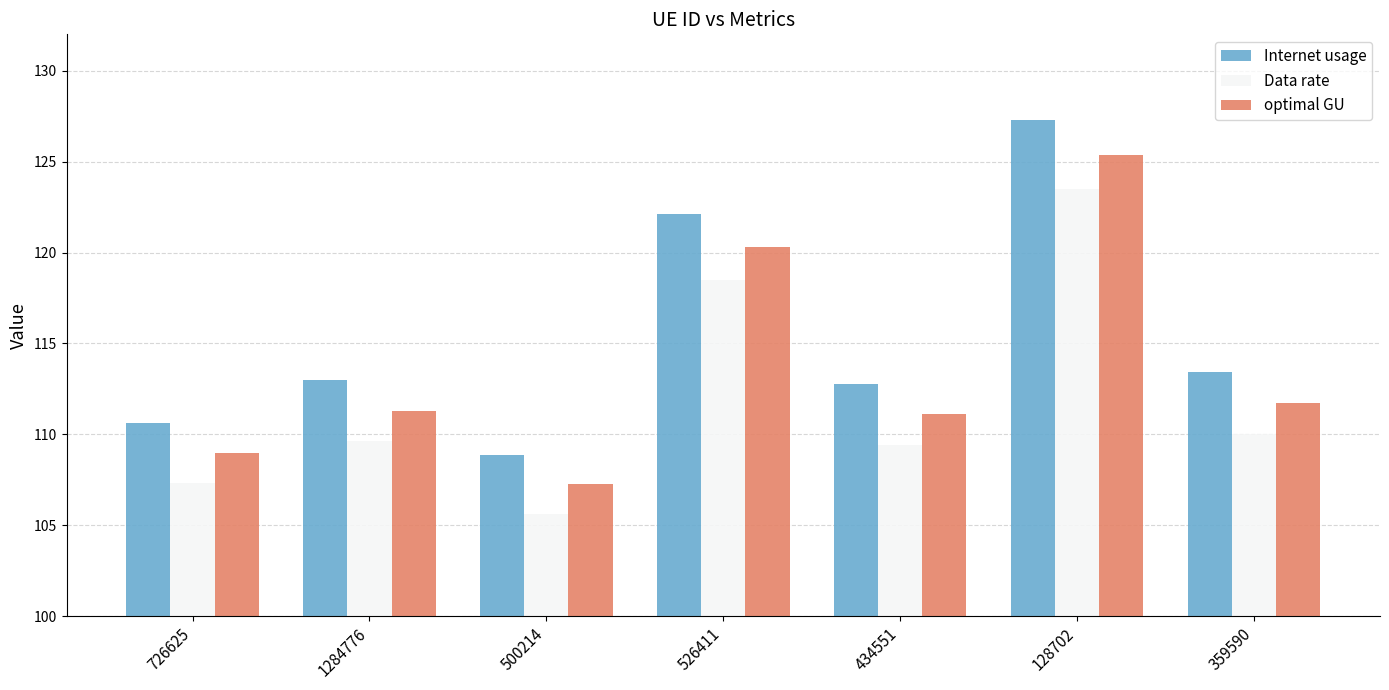

Which series has the largest range (max minus min)?

Internet usage